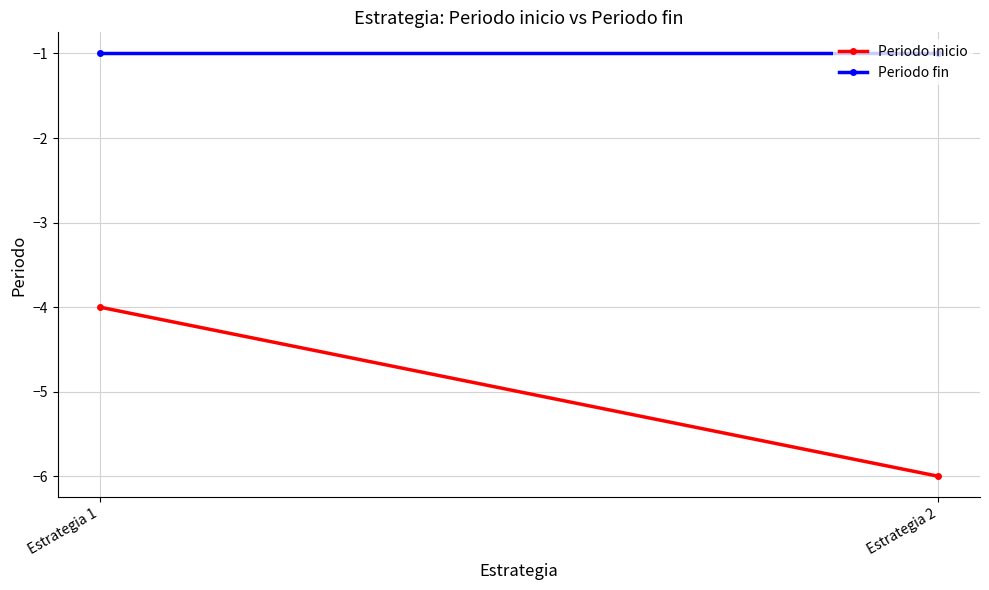

What is the maximum value for Periodo fin?

-1